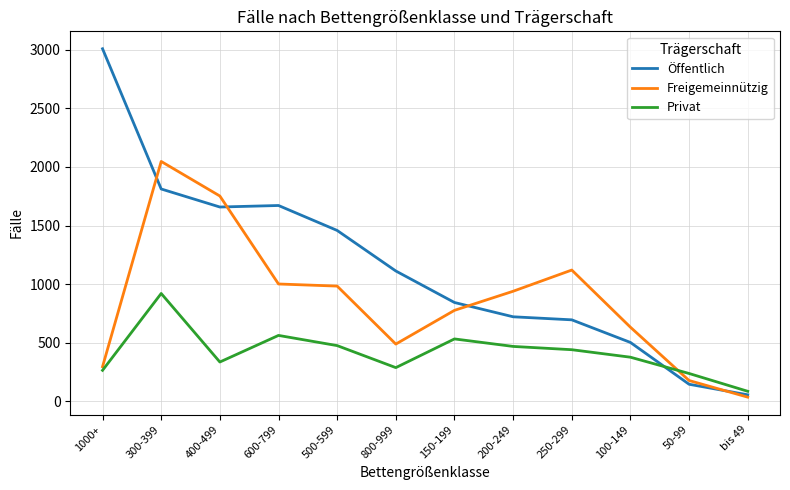

Rank the series by their average value, from highest to lowest.

Öffentlich, Freigemeinnützig, Privat